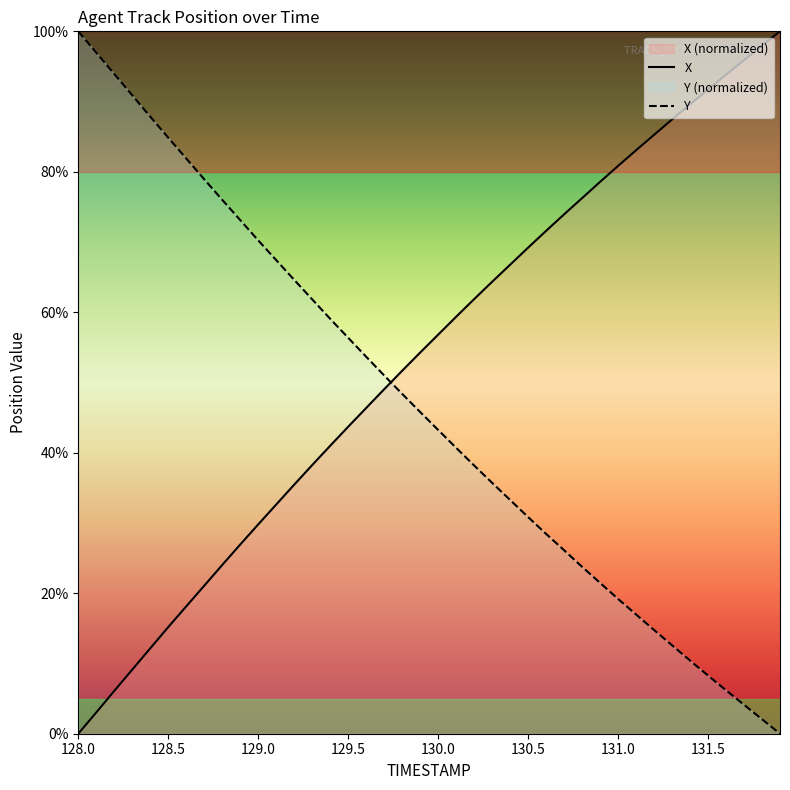

The value of X at 131.8 is 149.5. True or false?

False